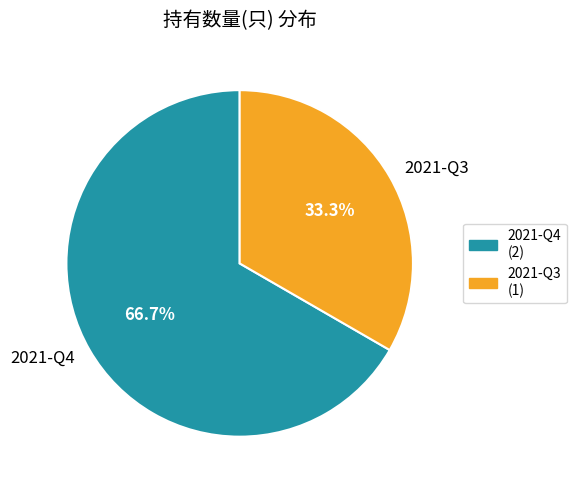

How many segments does this pie chart have?

2